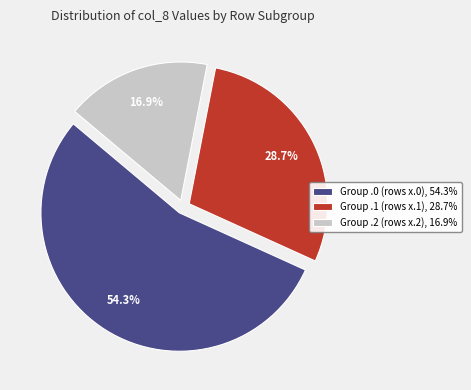

Which category has the smallest portion of the pie?

Group .2 (rows x.2), 16.9%